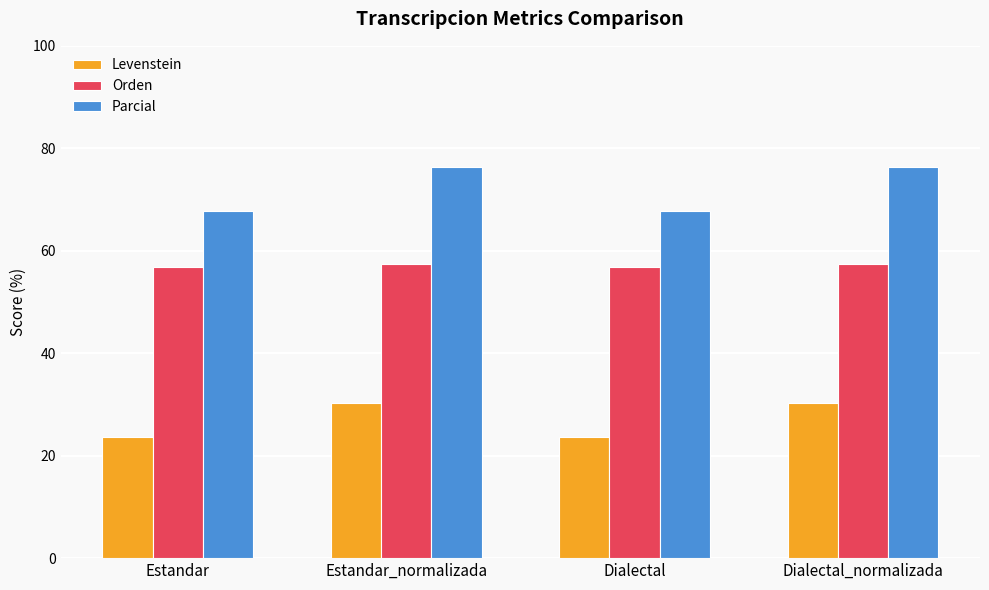

What is the greatest value displayed?

76.4